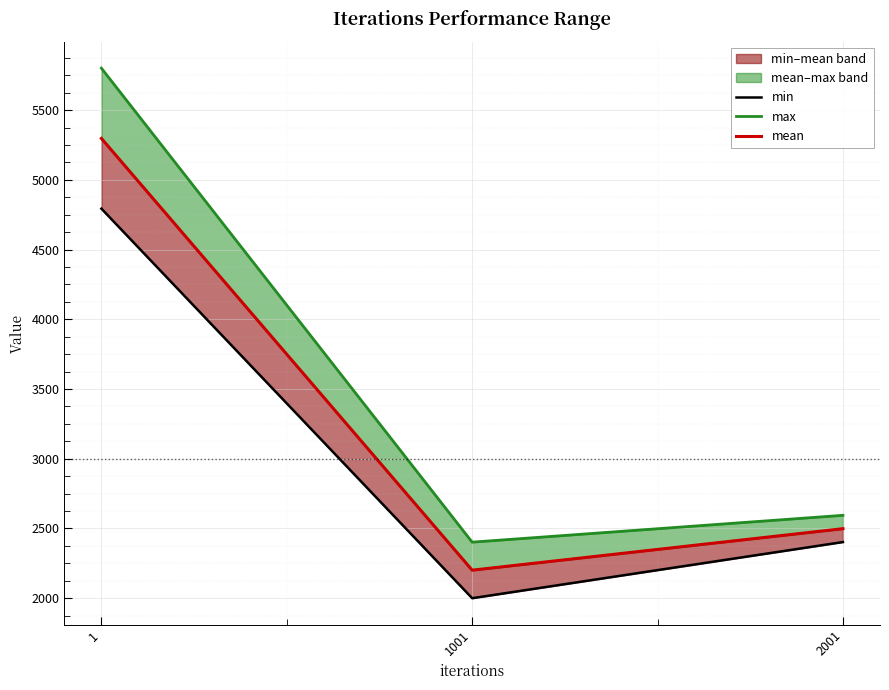

At which category does the chart reach its peak across all series?

1